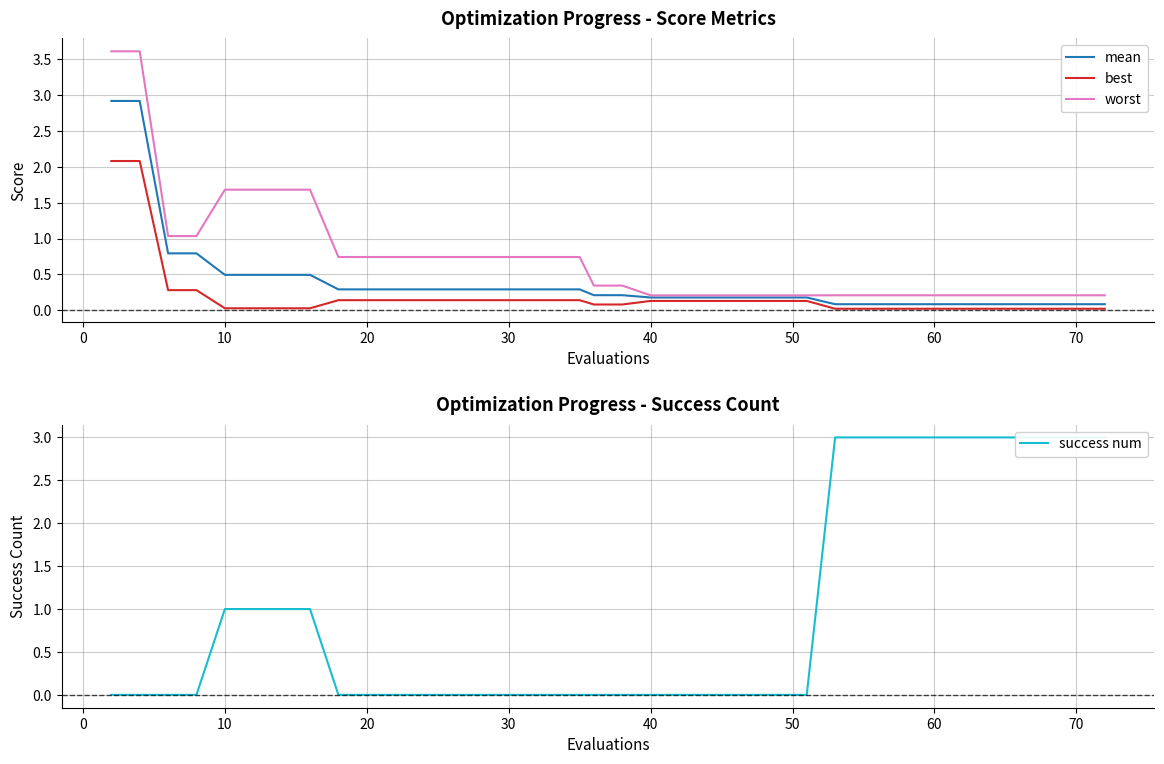

What is the difference between the maximum and minimum values in the best series?

2.1